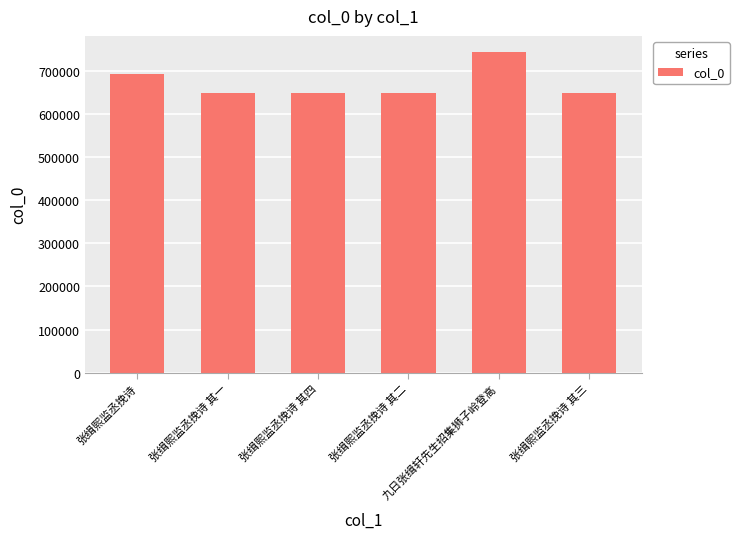

What is the value of the 2nd bar from the left?

648476